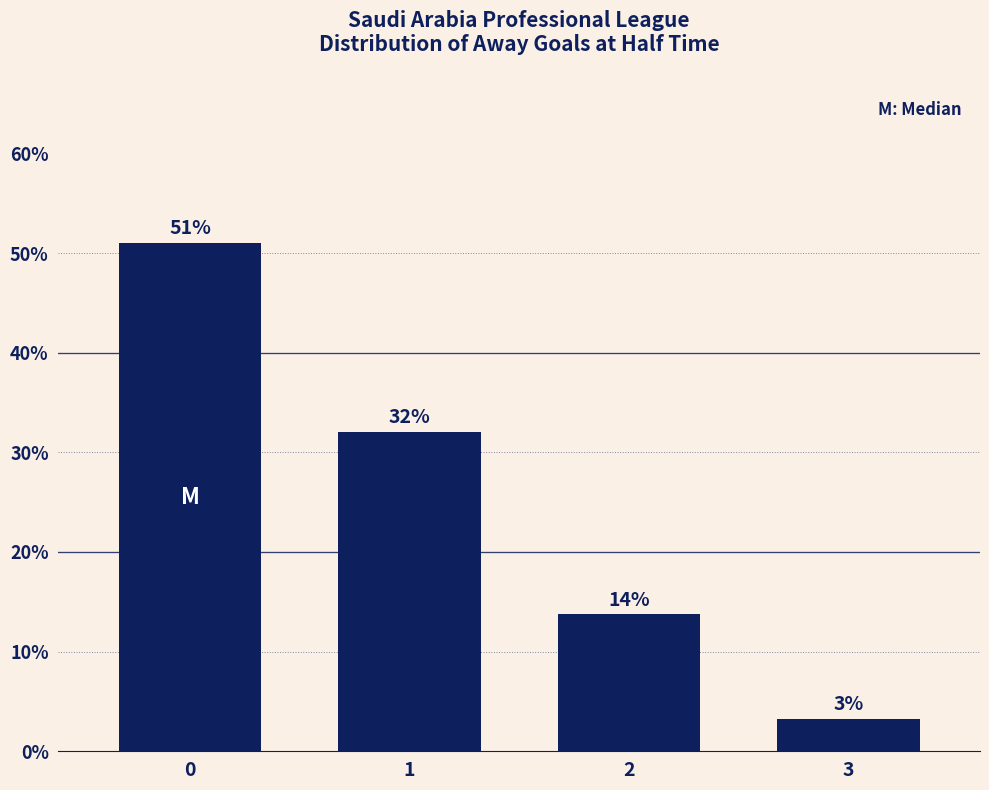

What is the value of the 2nd bar from the left?

32.0